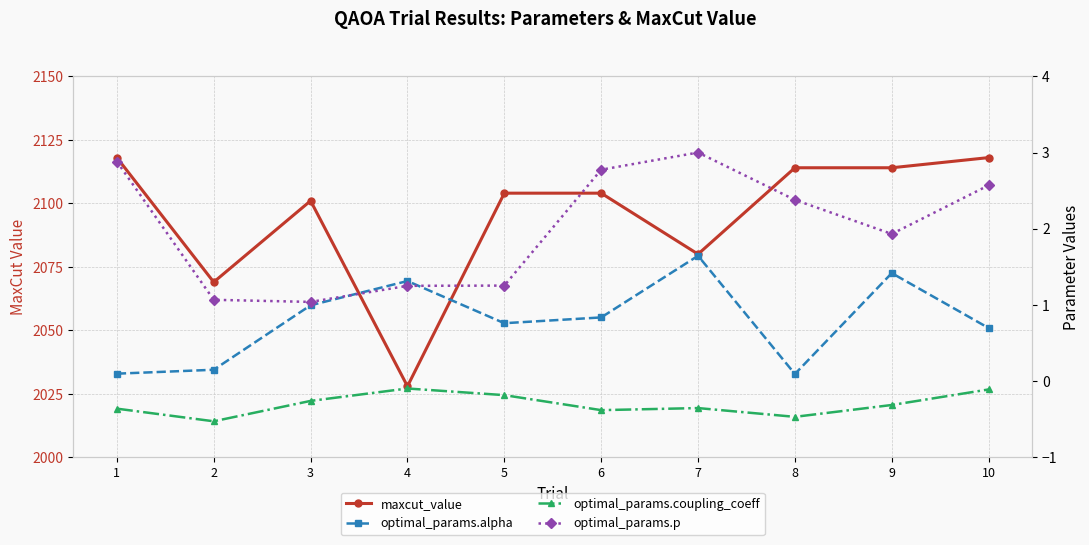

What is the total value across all series at 10?

2121.2